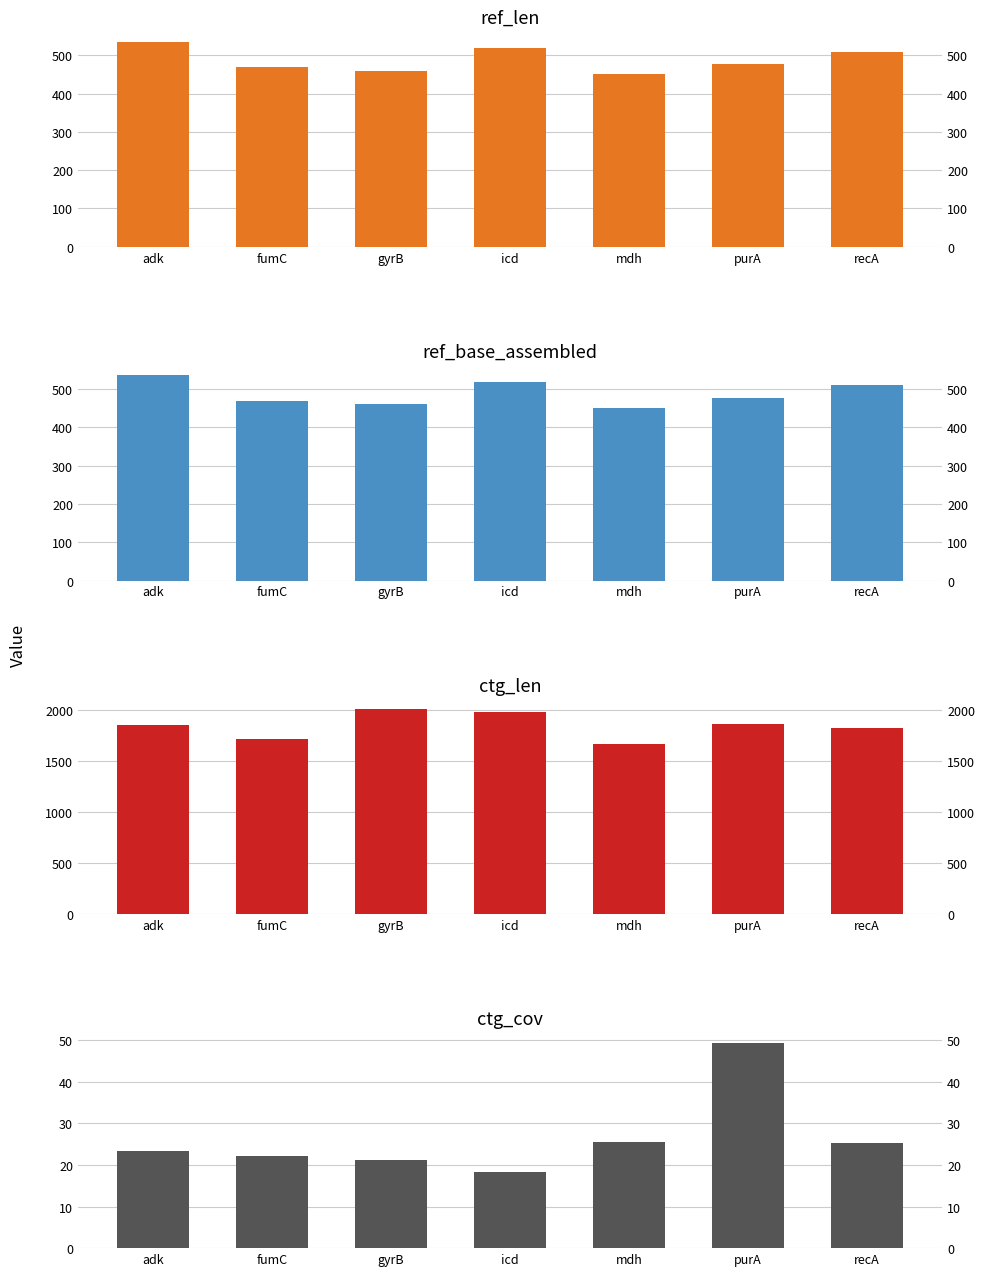

What is the difference between the ref_len values at mdh and gyrB?

8.0